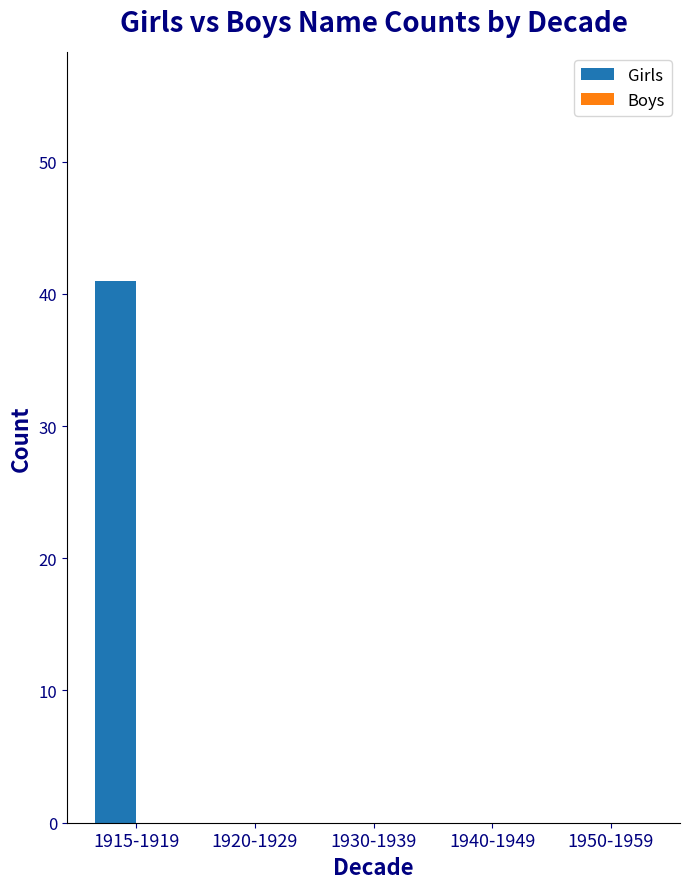

What is the sum of all values?

41